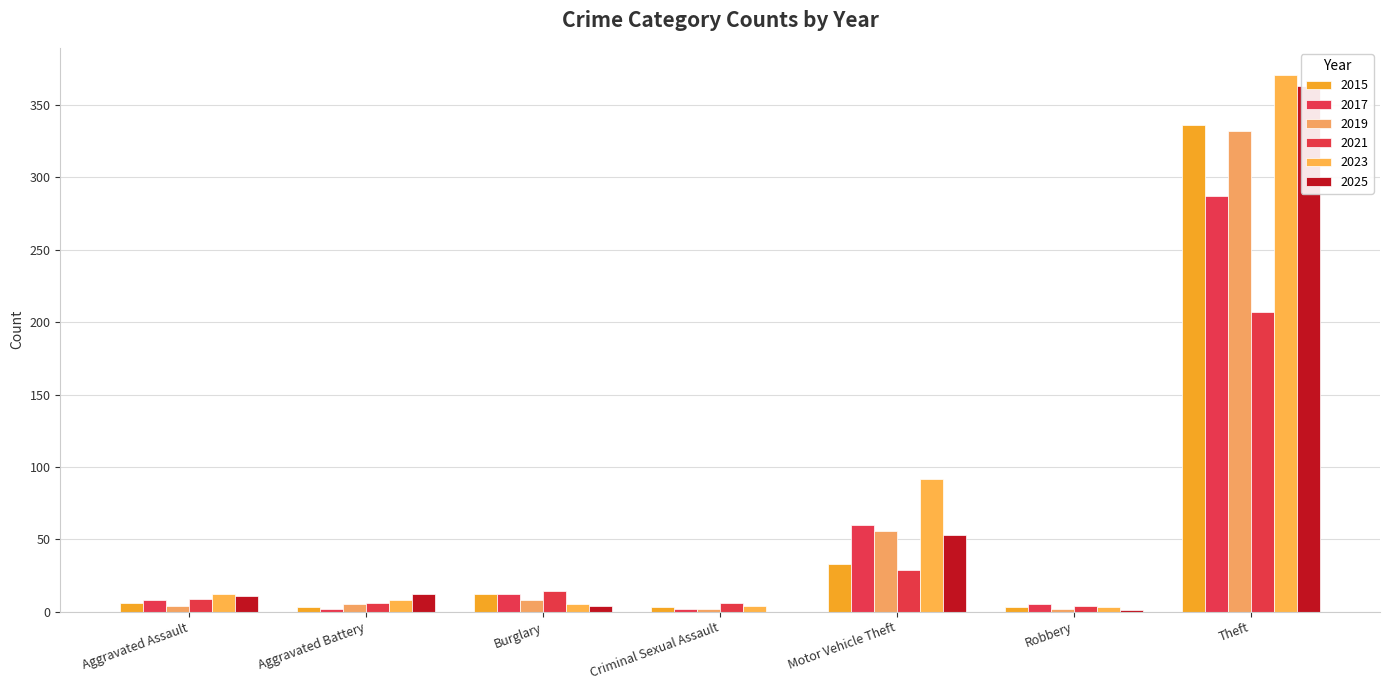

What is the difference between the 2023 values at Theft and Motor Vehicle Theft?

279